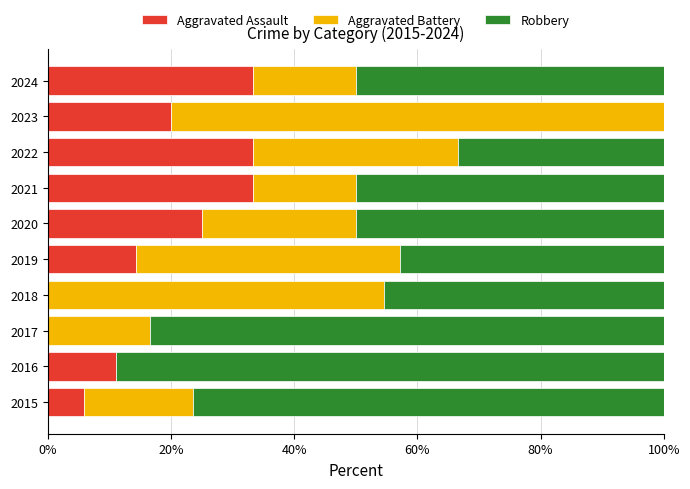

What is the sum of all Aggravated Assault values?

176.3